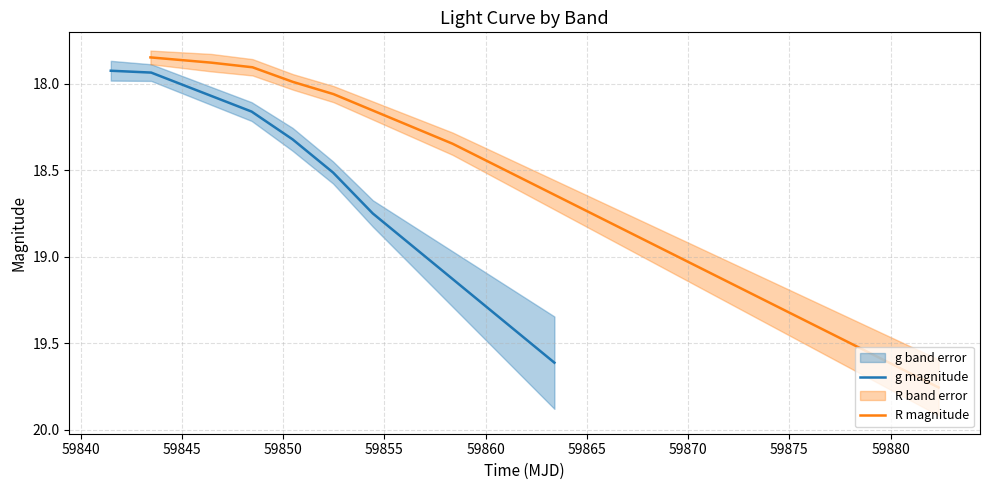

Count the number of data series in this chart.

2